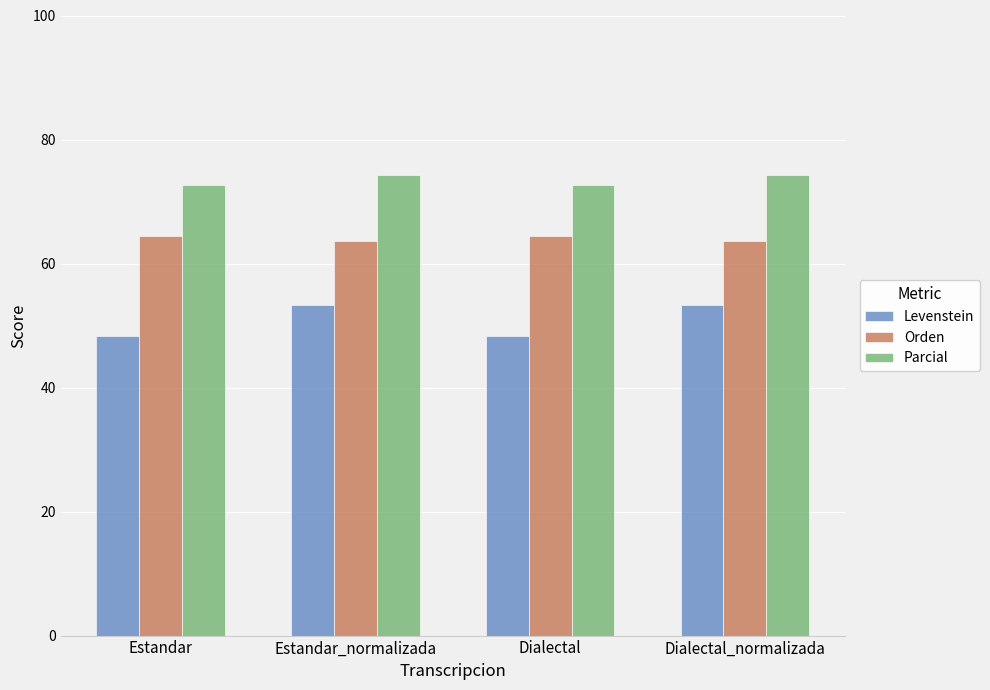

Reading right to left, extract all data points from this chart.

Levenstein: Dialectal_normalizada=53.3	Dialectal=48.3	Estandar_normalizada=53.3	Estandar=48.3
Orden: Dialectal_normalizada=63.6	Dialectal=64.4	Estandar_normalizada=63.6	Estandar=64.4
Parcial: Dialectal_normalizada=74.3	Dialectal=72.7	Estandar_normalizada=74.3	Estandar=72.7